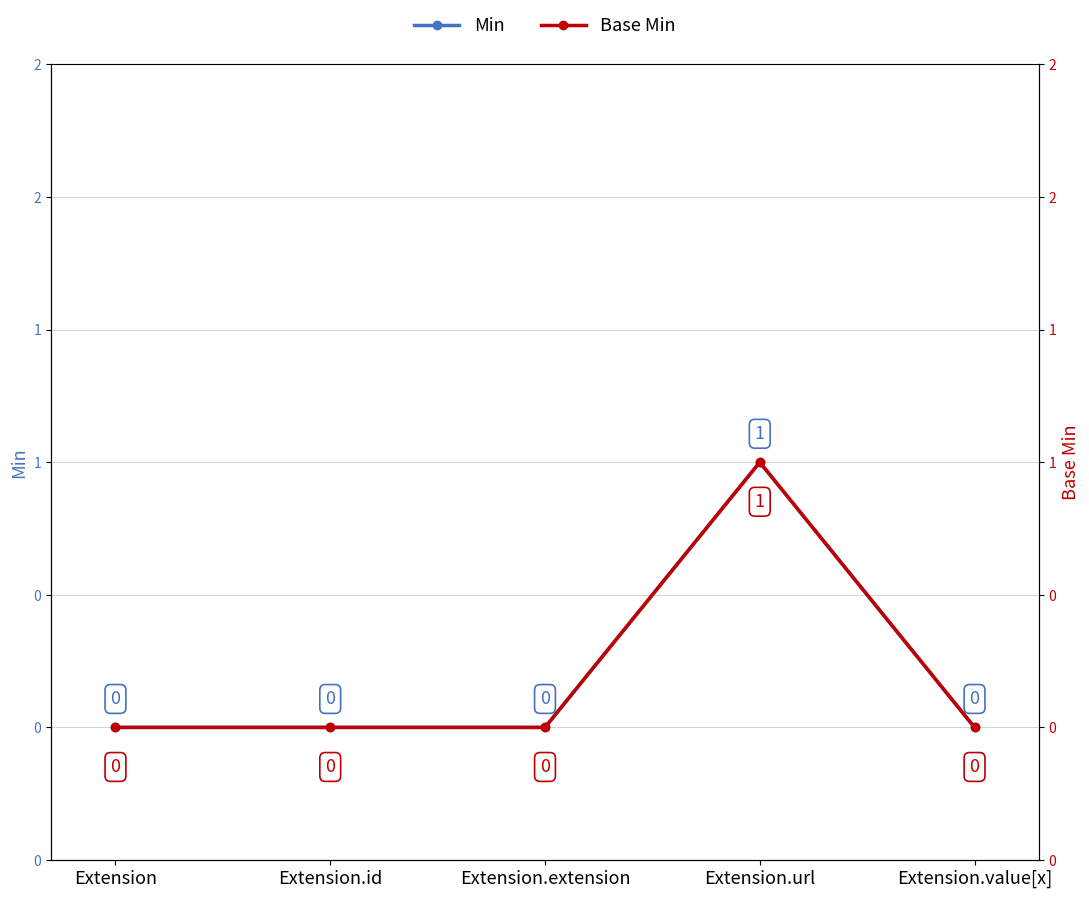

Reading left to right, list all the values displayed in this chart.

Min: Extension=0	Extension.id=0	Extension.extension=0	Extension.url=1	Extension.value[x]=0
Base Min: Extension=0	Extension.id=0	Extension.extension=0	Extension.url=1	Extension.value[x]=0